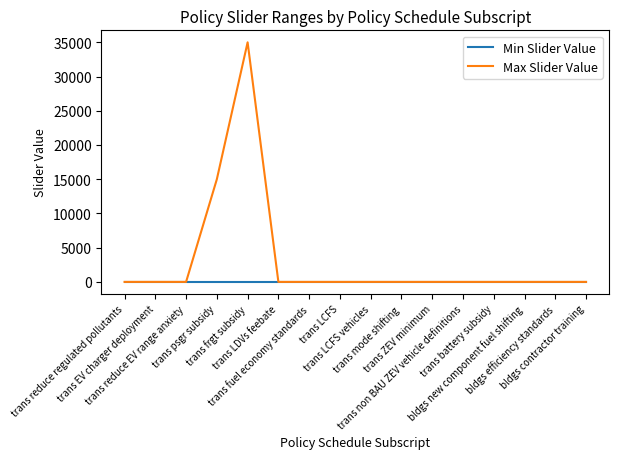

Which series has the largest total across all categories?

Max Slider Value